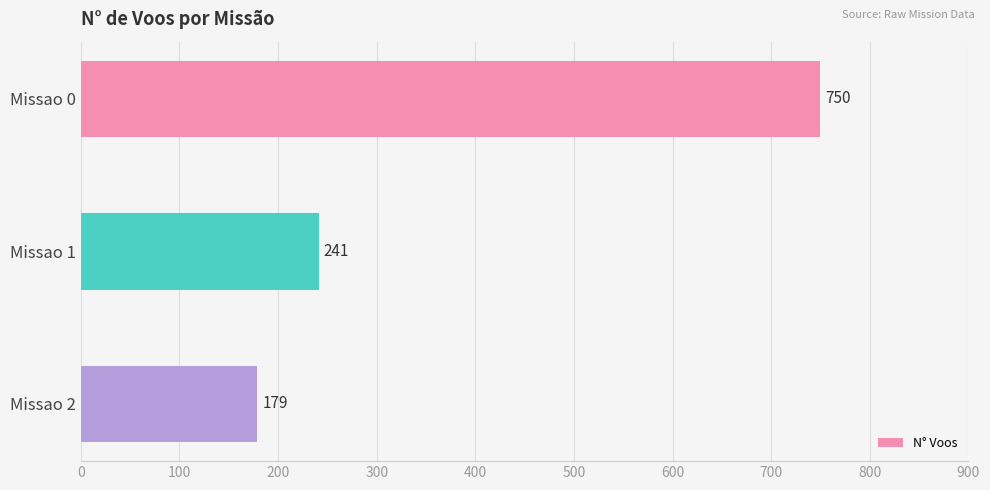

List the labels in order of value, largest first.

Missao 0, Missao 1, Missao 2